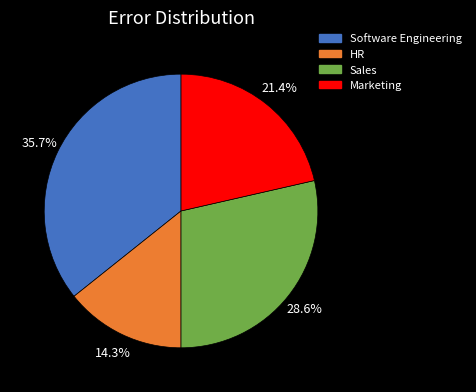

To the nearest percent, what is the difference between the largest and smallest slice percentages?

21%